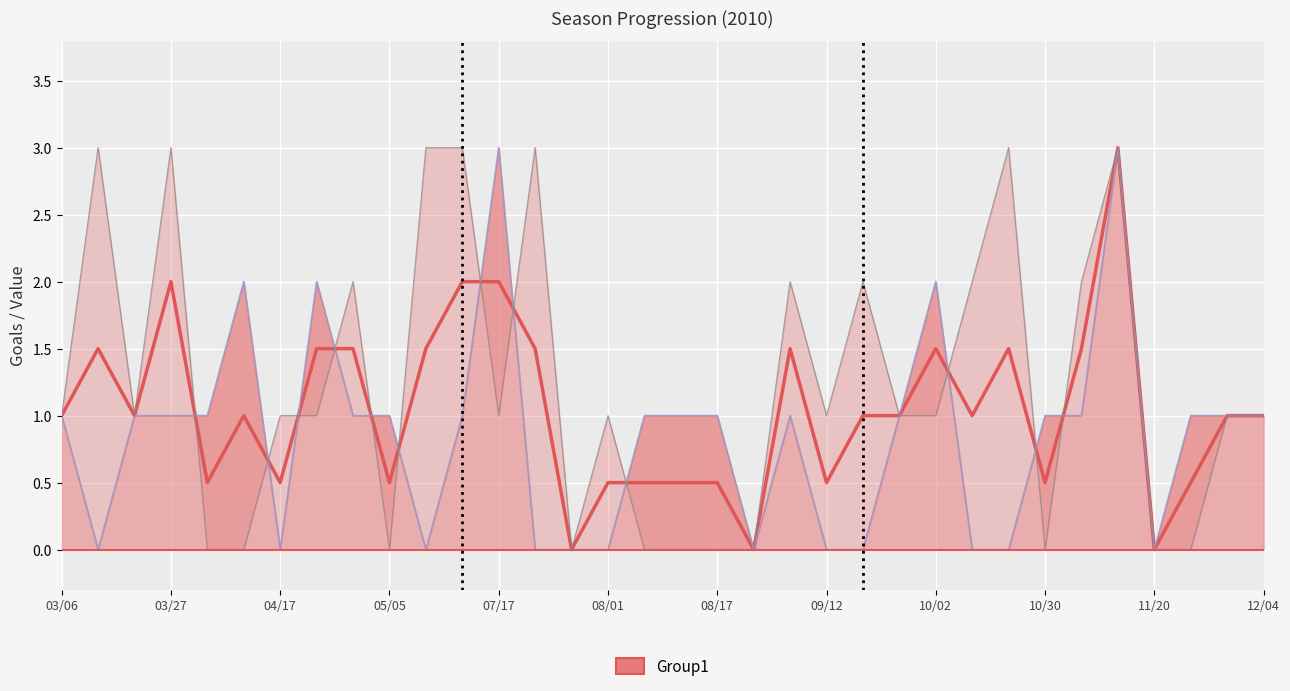

At which label does the data first exceed 1?

03/27